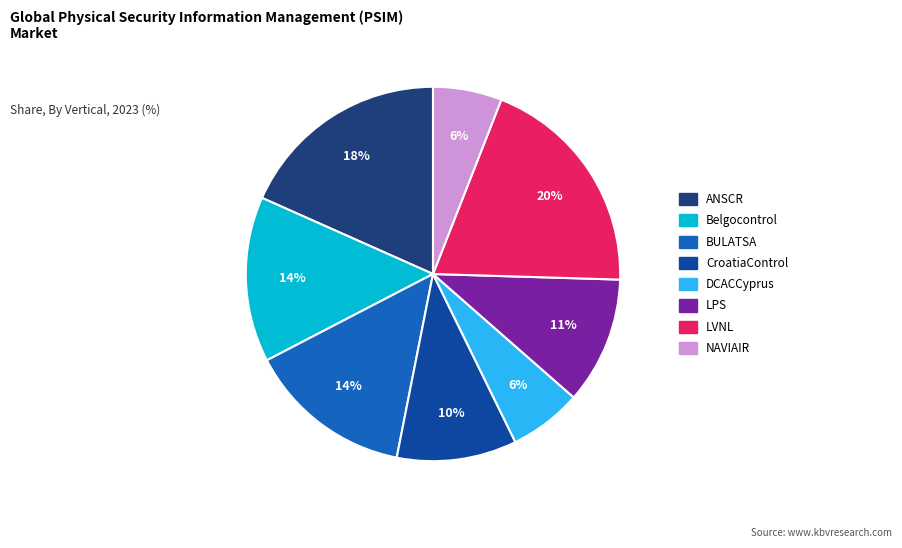

To the nearest percent, what is the difference between the NAVIAIR and BULATSA slice percentages?

8%